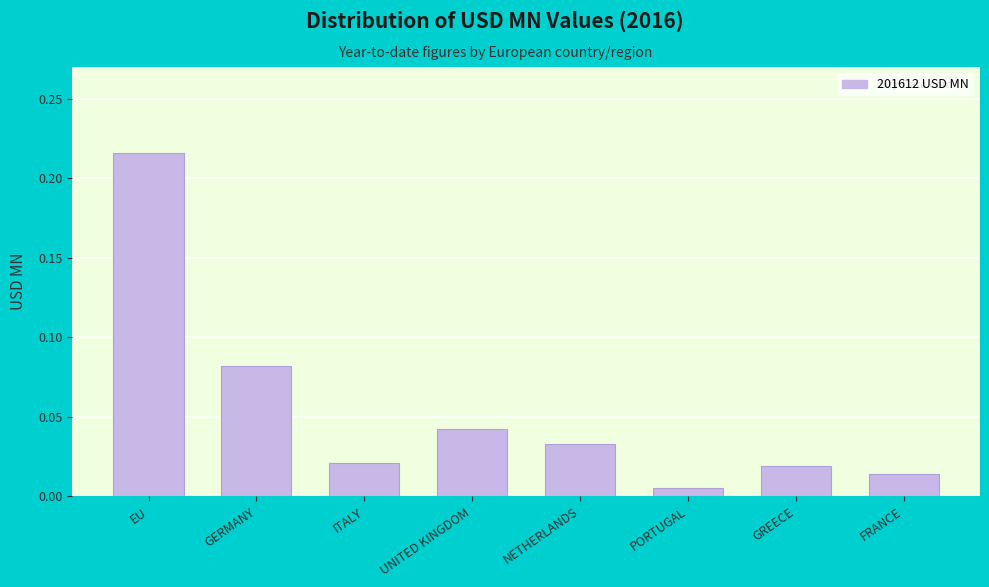

What position from the right is ITALY?

6